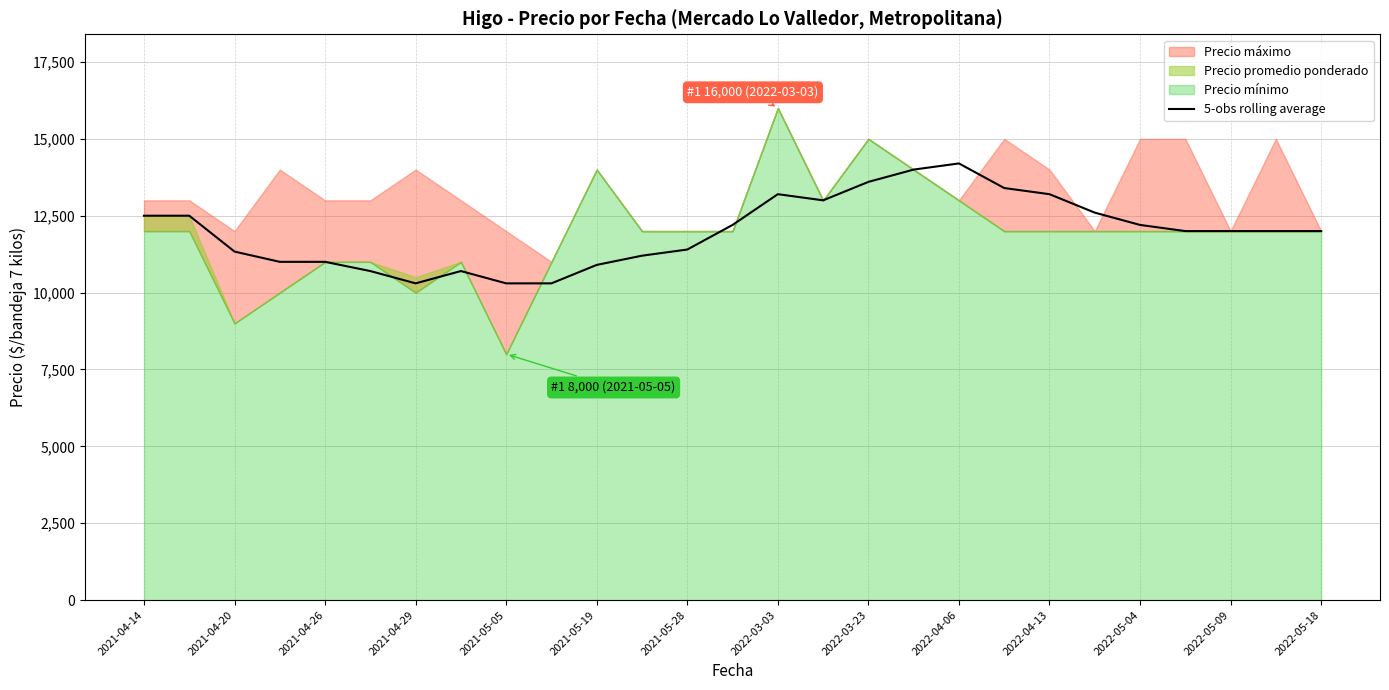

Does the chart display data point markers on the line(s)?

No